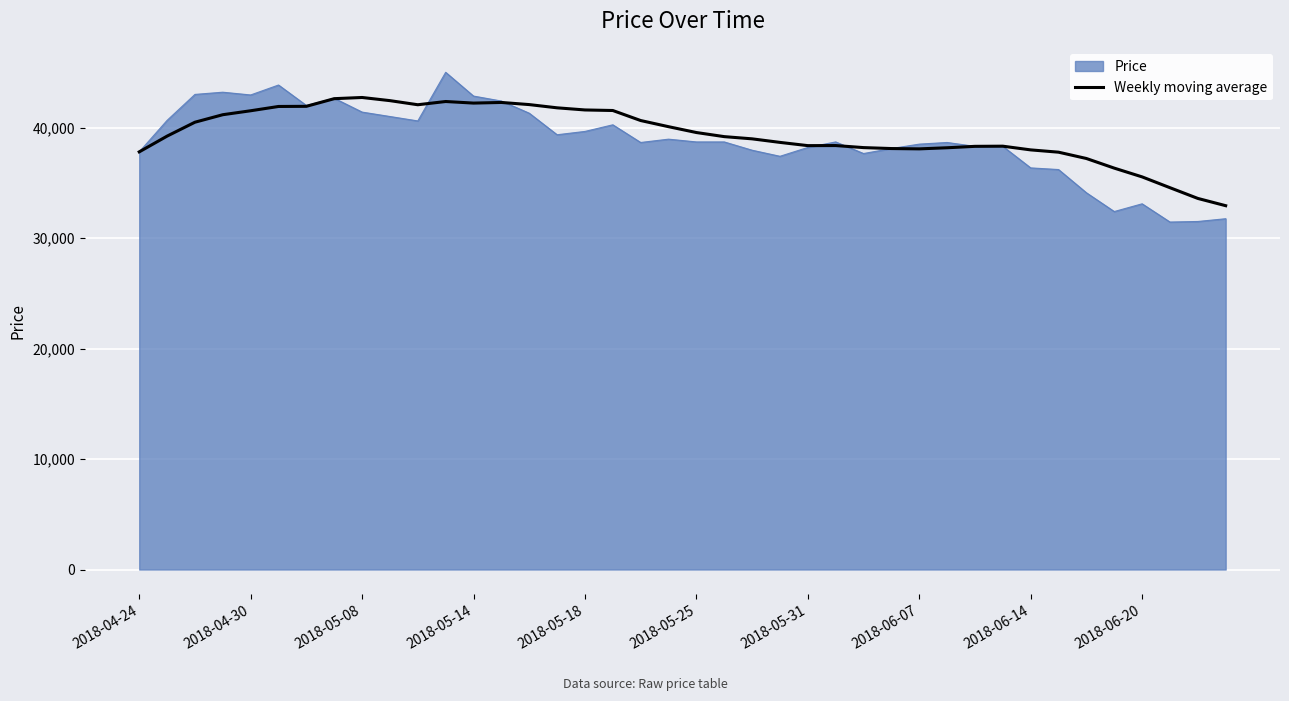

What is the highest value of the Price series?

45000.0